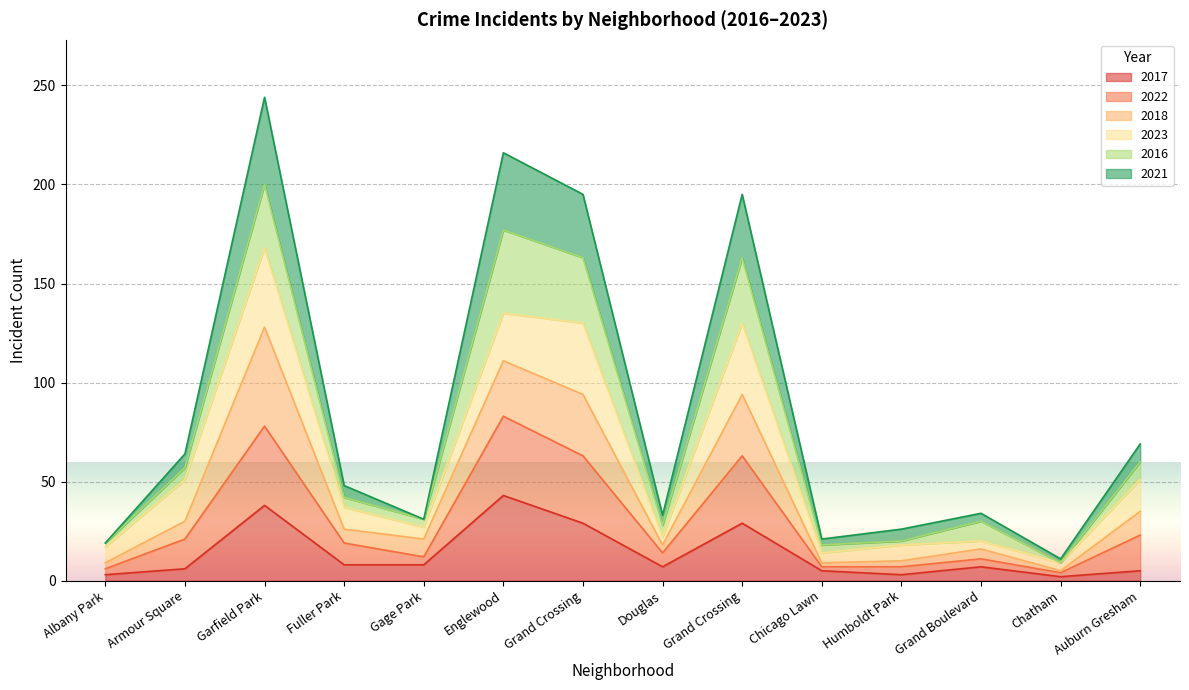

Does the chart display data point markers on the line(s)?

No